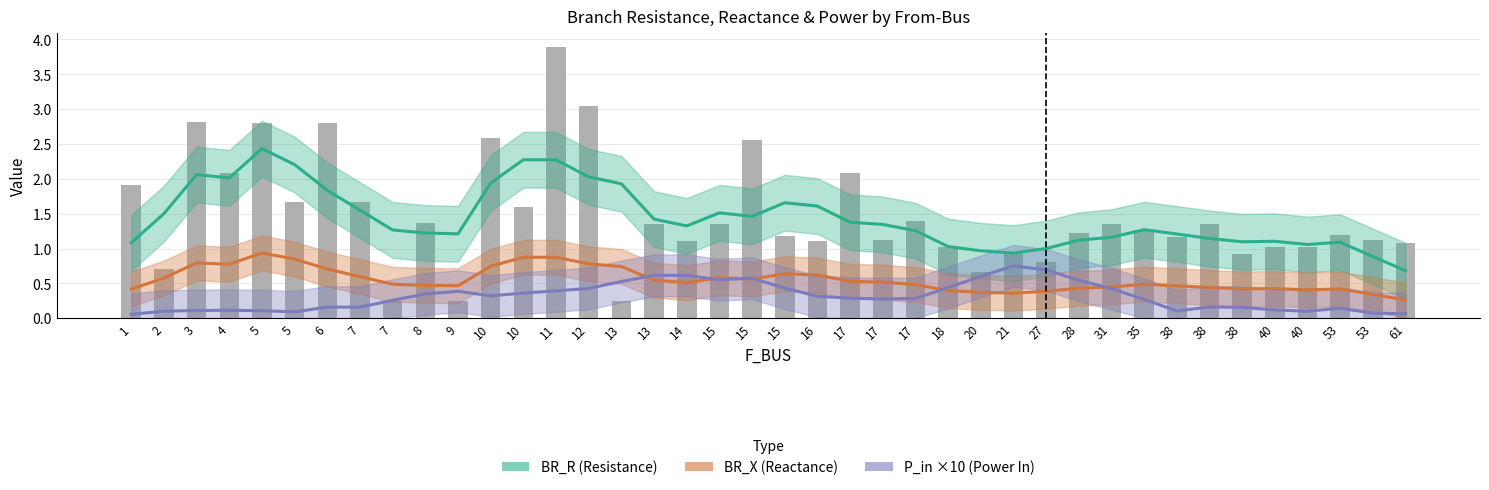

What is the highest value of the BR_X (Reactance) series?

0.9